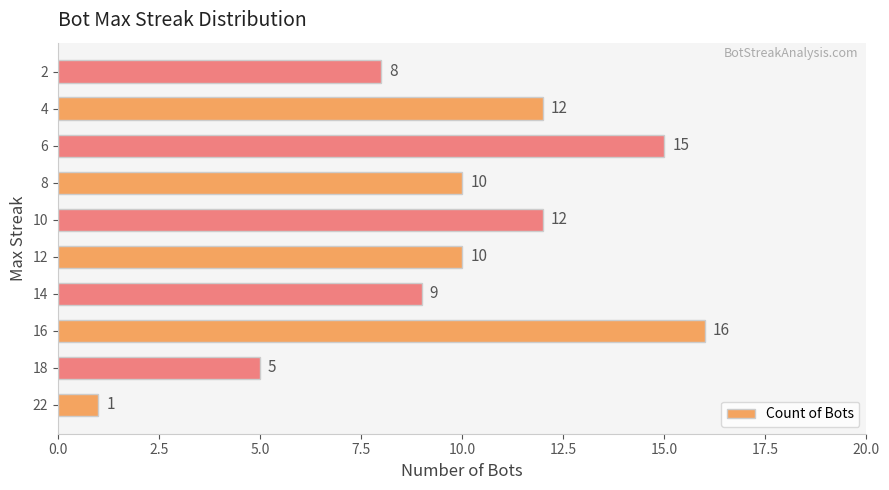

What is the difference between the maximum and minimum values?

15